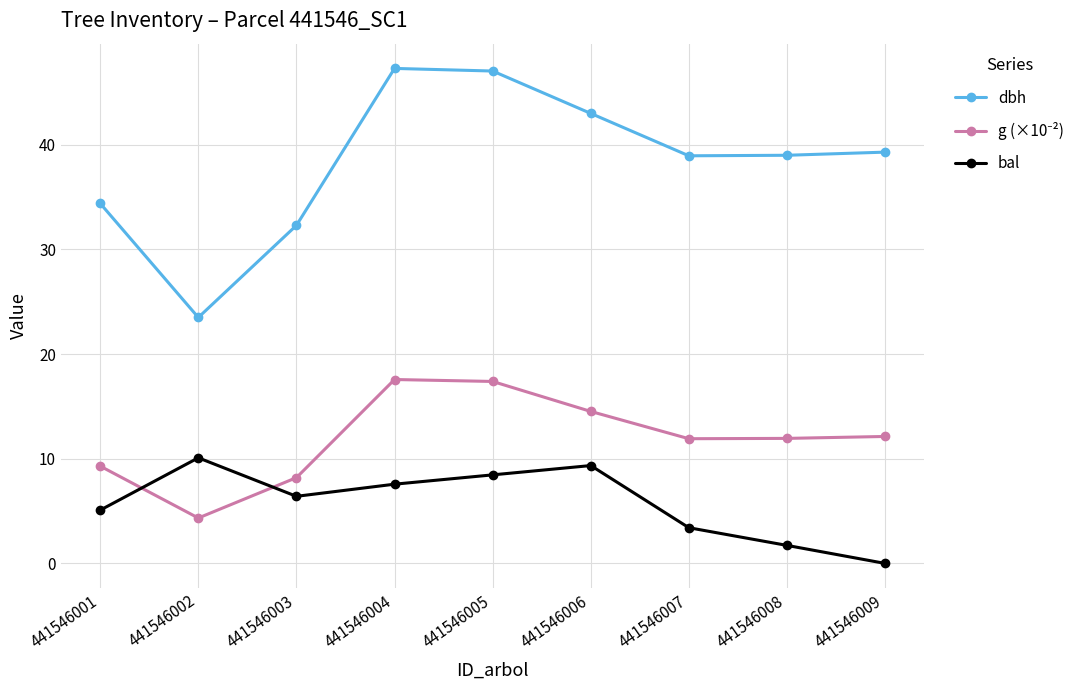

At how many categories does at least one series exceed 0?

9